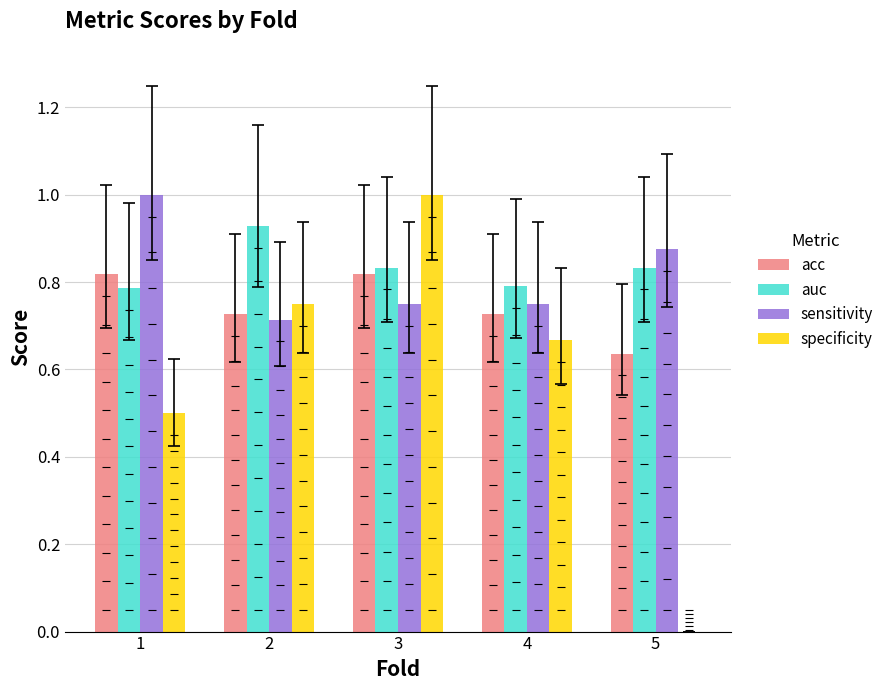

Which series has the largest total across all categories?

auc